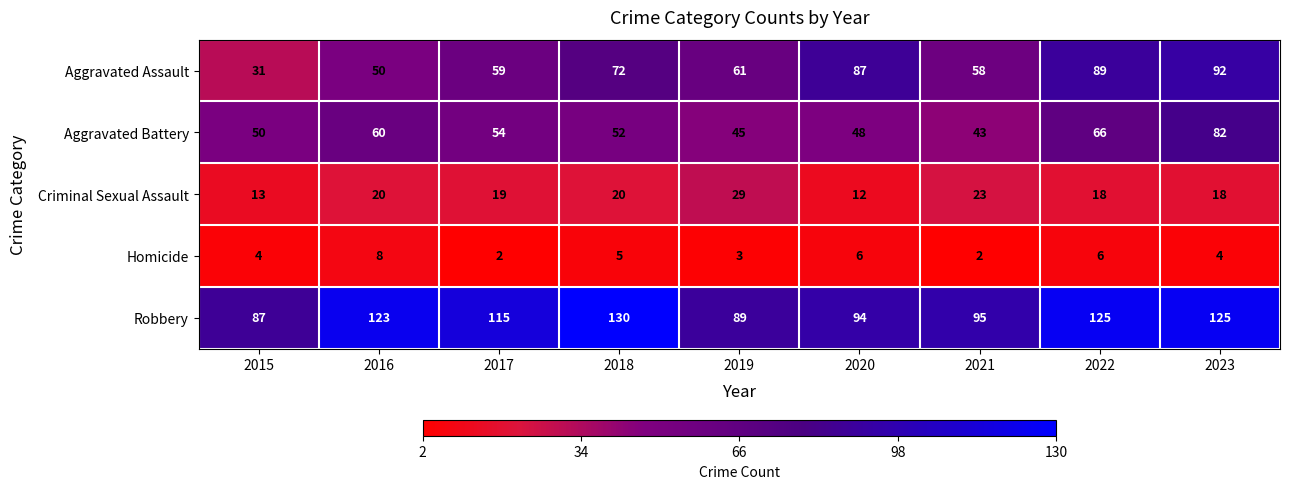

At which category is the sum across all series the highest?

2023